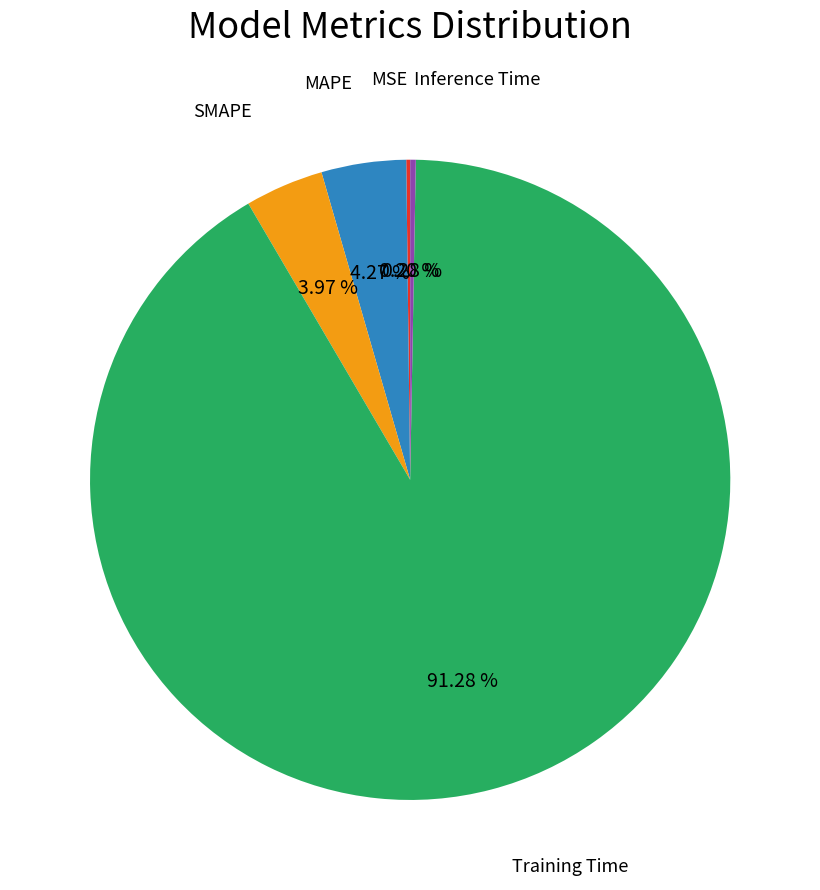

What is the largest slice in the pie chart?

Training Time